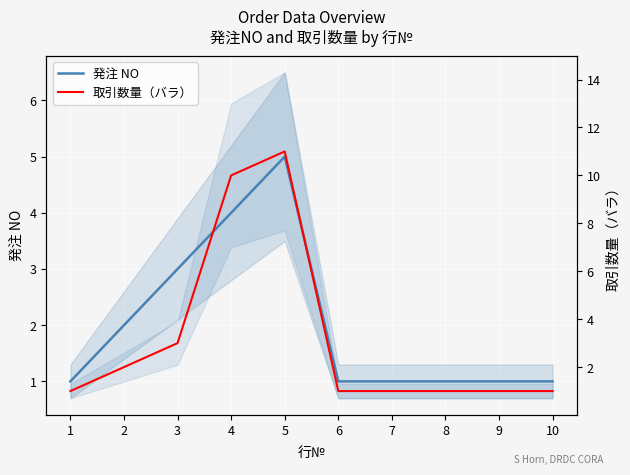

Count the 取引数量（バラ） values in the range 1 to 3.

8